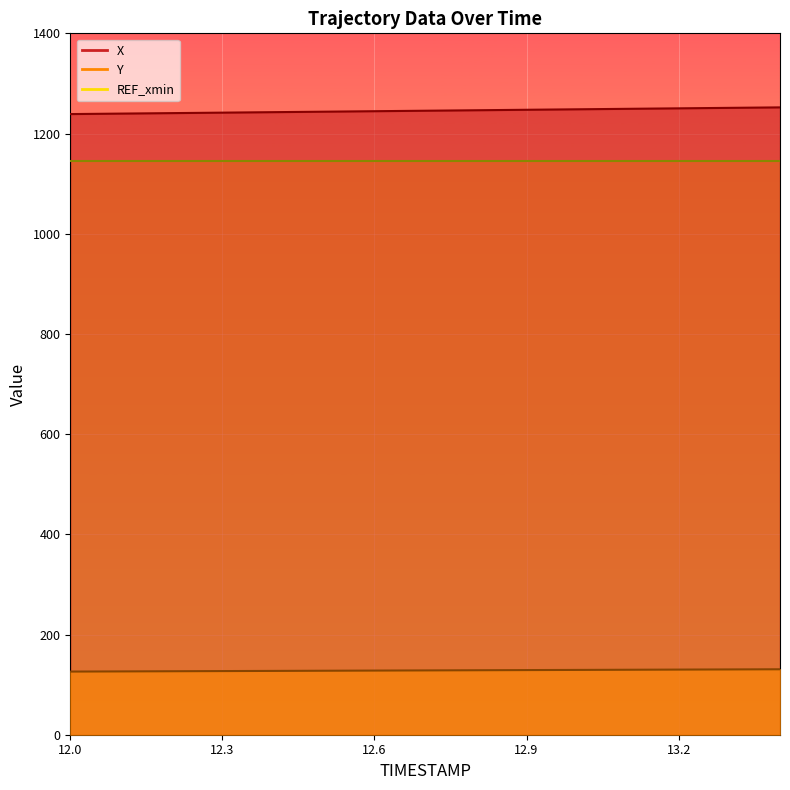

Count the number of categories in the chart.

15